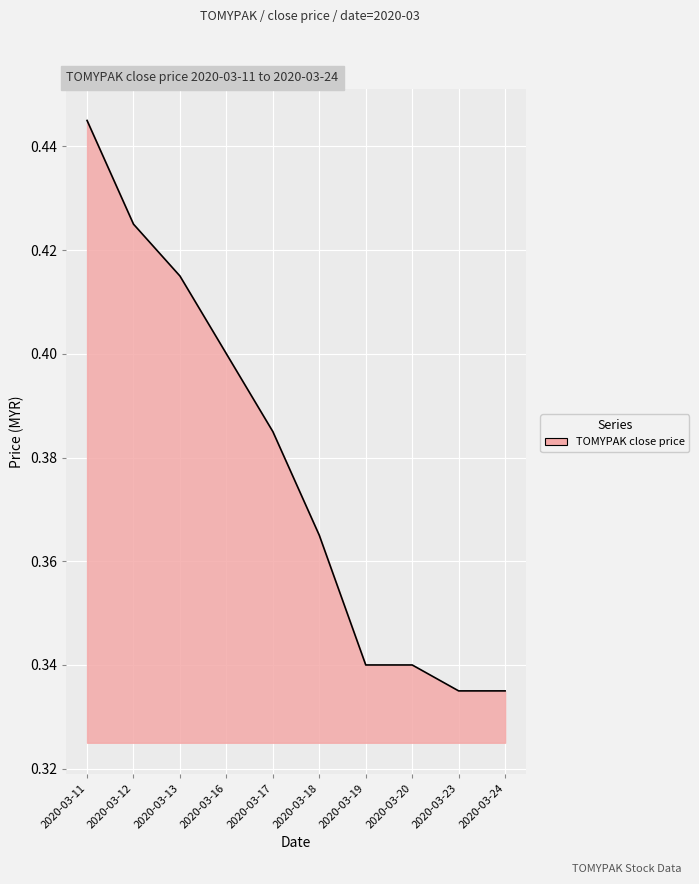

Which label corresponds to the largest value in the chart?

2020-03-11